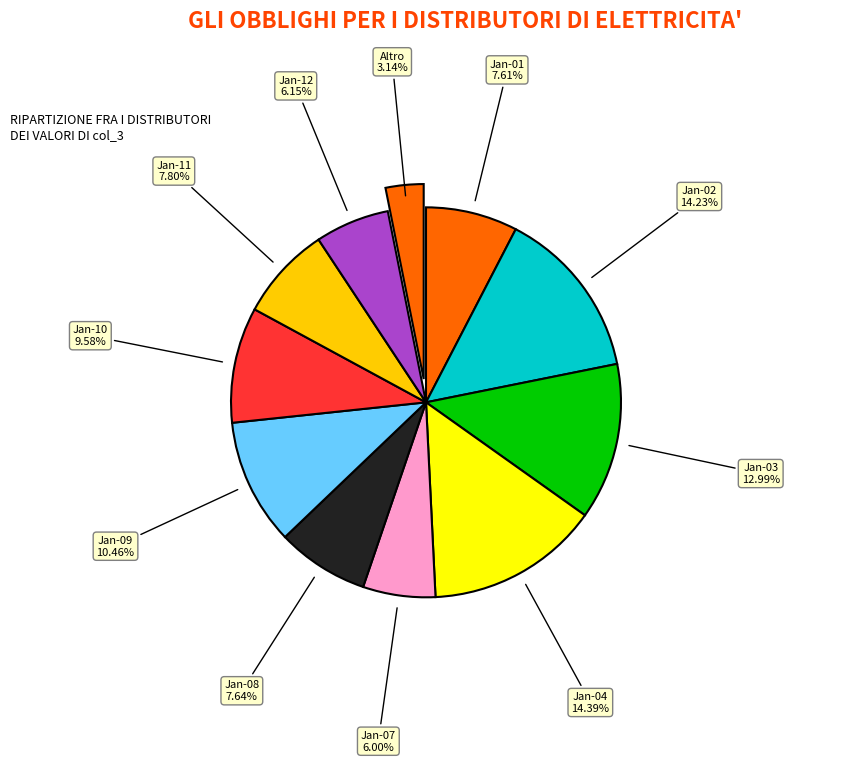

Count the number of slices in the pie.

11